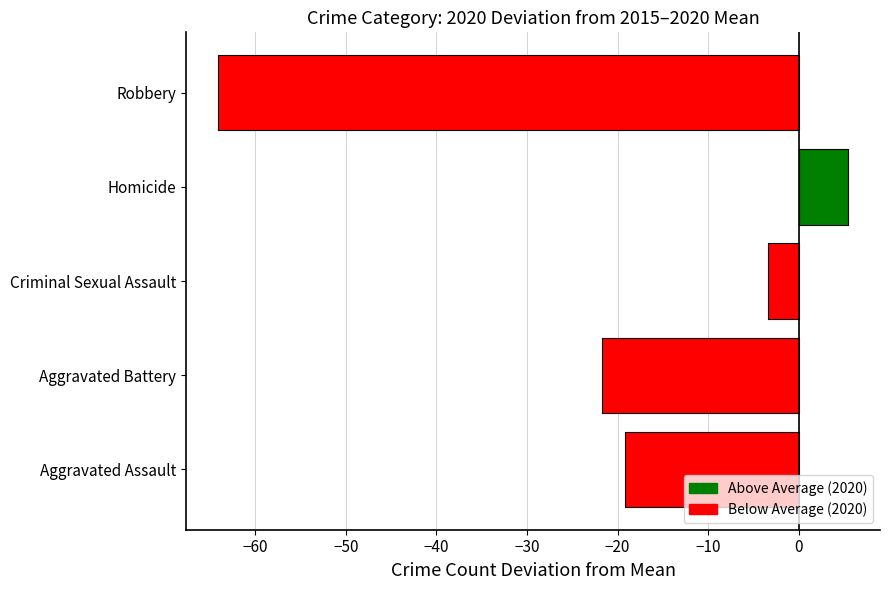

What is the sum of the values at Aggravated Battery and Robbery?

-85.8